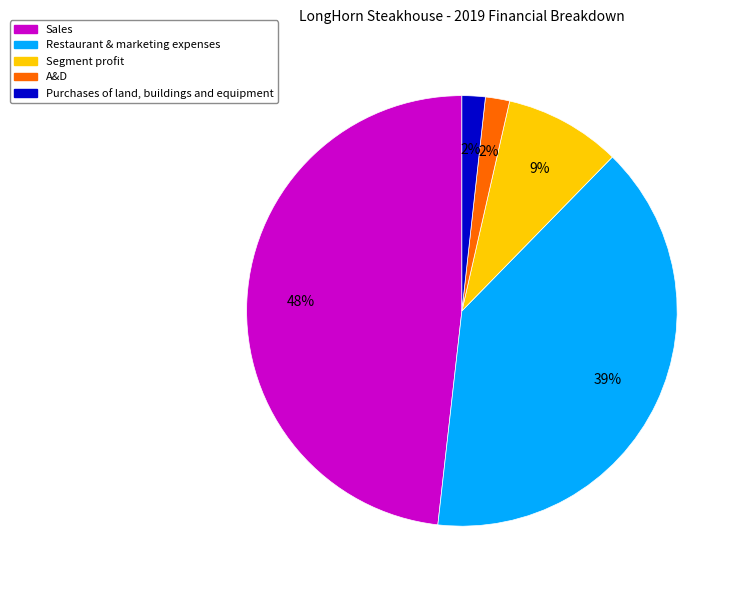

True or false: Sales accounts for 48% of the total.

True